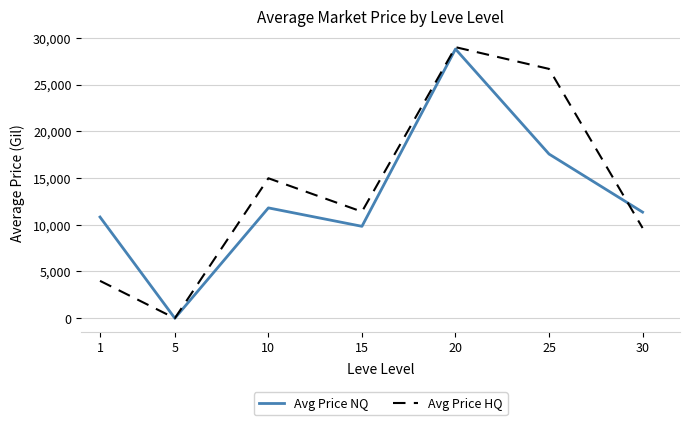

The value of Avg Price HQ at 10 is 8475.3. True or false?

False